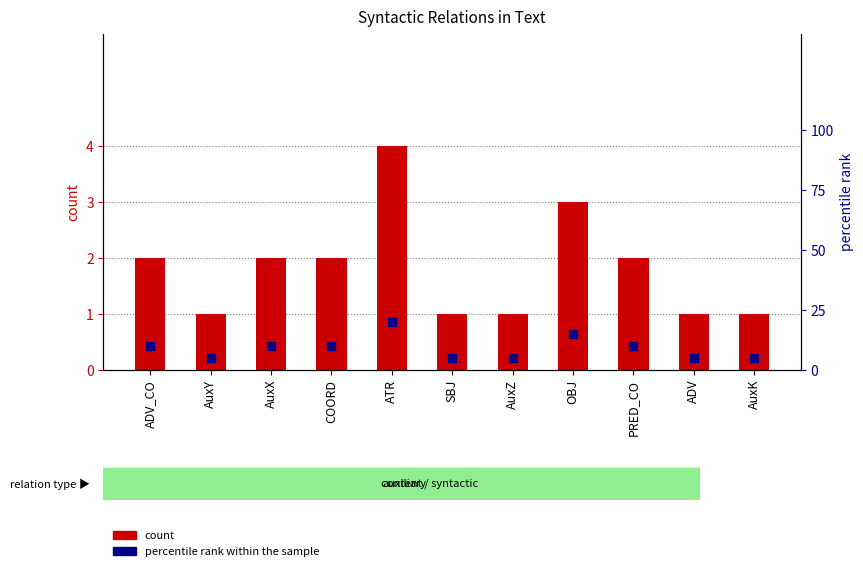

What is the total value across all series at ADV_CO?

12